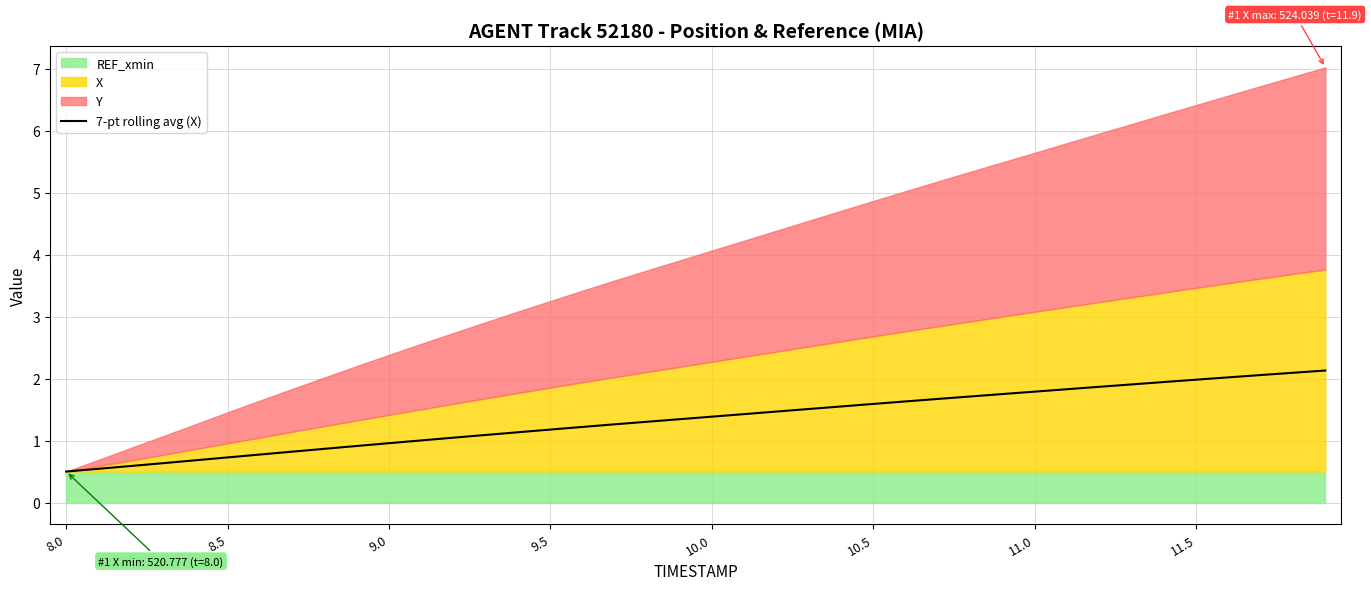

What is the sum of all values?

53.9